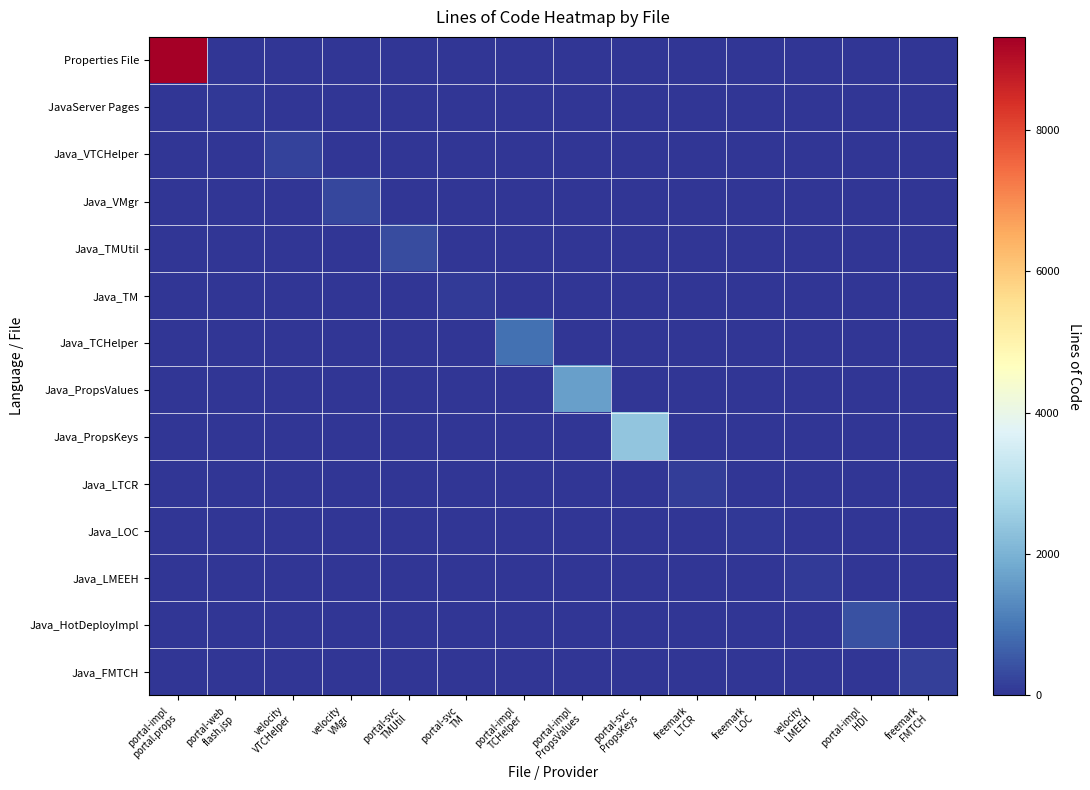

At how many categories does at least one series exceed 4444?

1